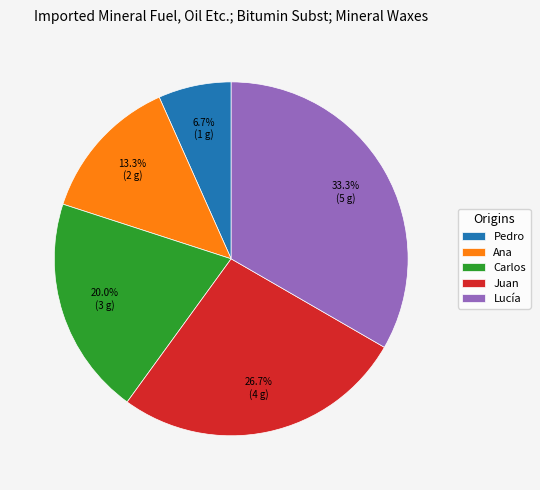

What is the ratio of the value at Lucía to the value at Ana?

2.5